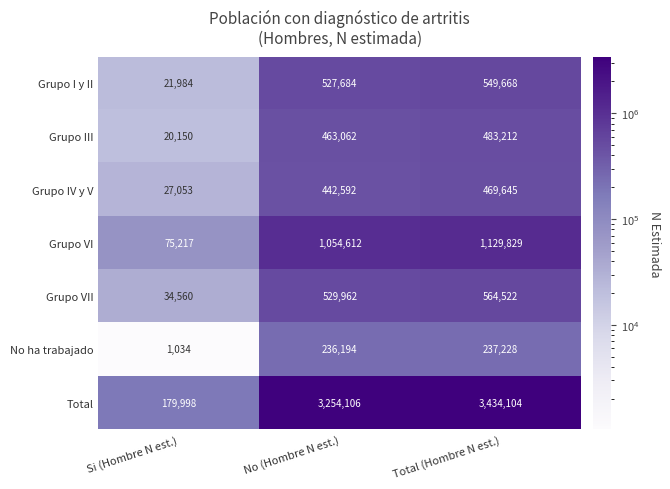

Which label corresponds to the largest value in the chart?

Total (Hombre N est.)